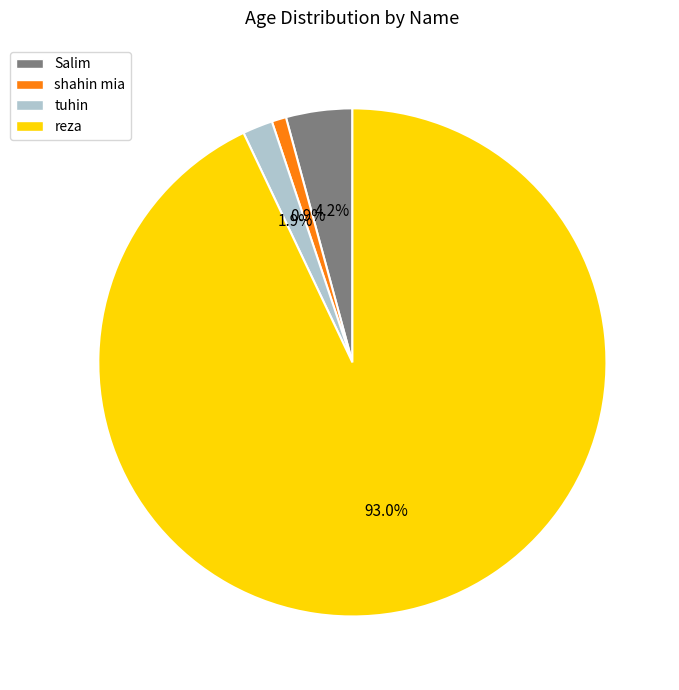

Approximately how many times larger is the value at tuhin compared to shahin mia?

2.1